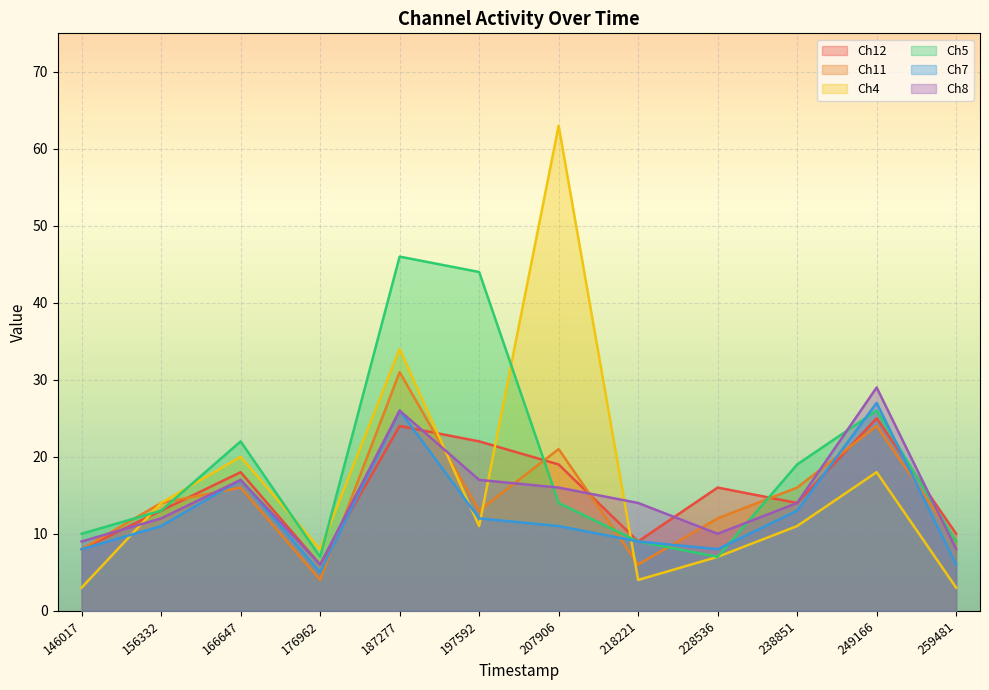

Does the chart display data point markers on the line(s)?

No